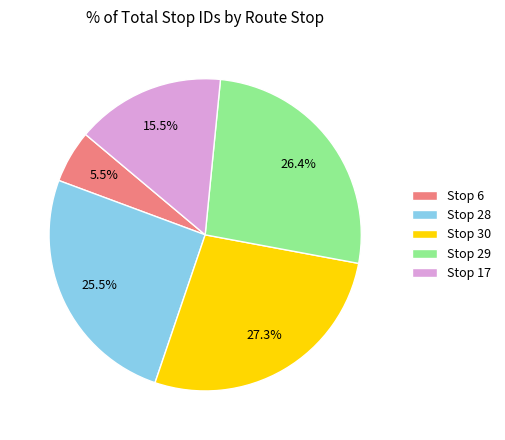

Which category has the smallest portion of the pie?

Stop 6